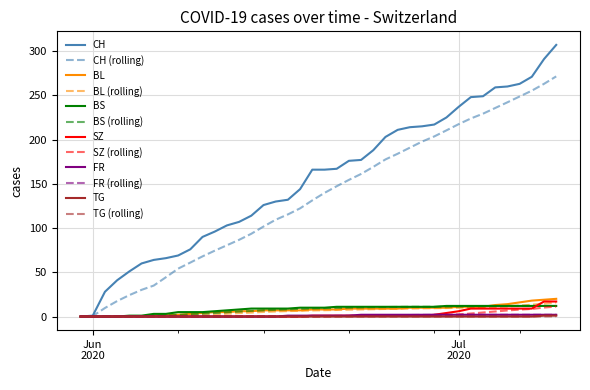

What is the maximum value for BS (rolling)?

12.0